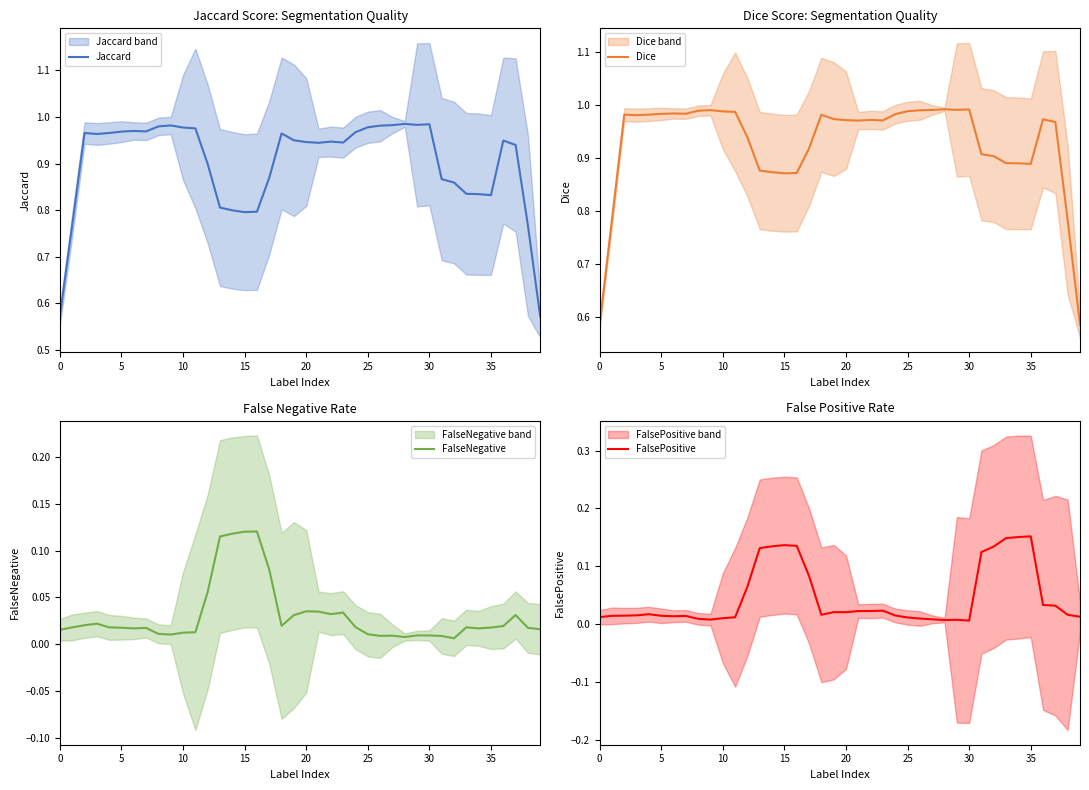

Which label corresponds to the smallest value in the chart?

30